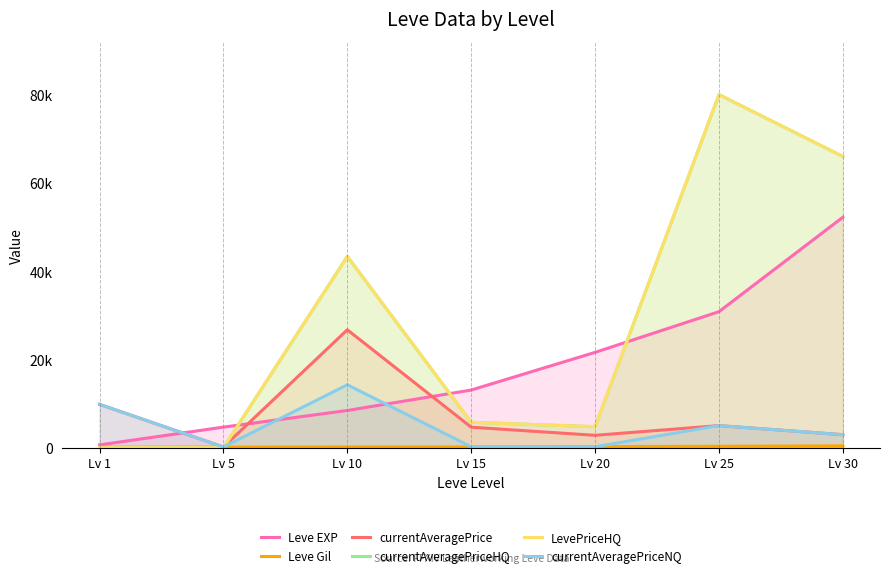

What is the average value of the LevePriceHQ series?

28547